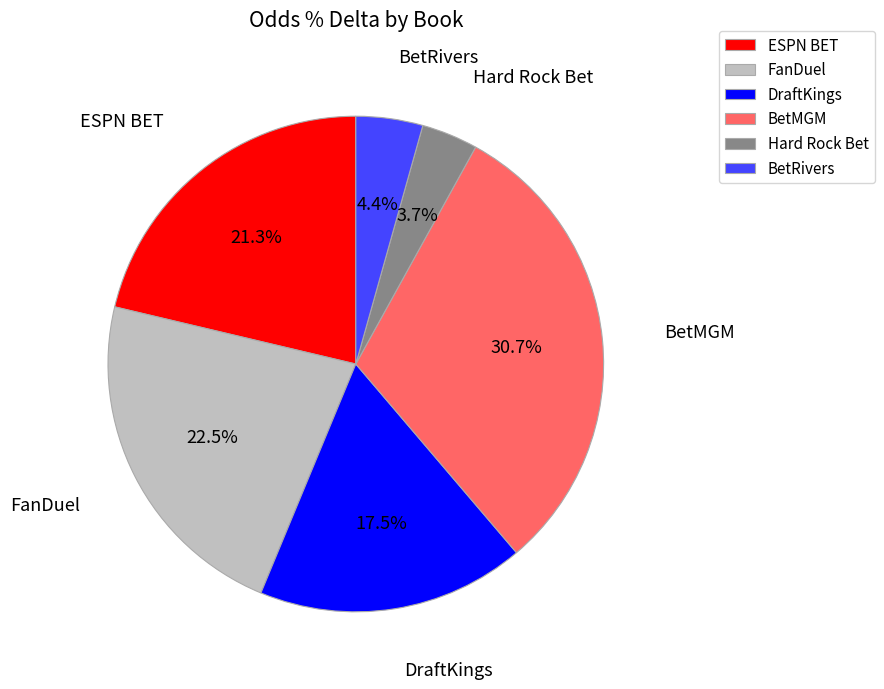

Rank the categories by value from lowest to highest.

Hard Rock Bet, BetRivers, DraftKings, ESPN BET, FanDuel, BetMGM